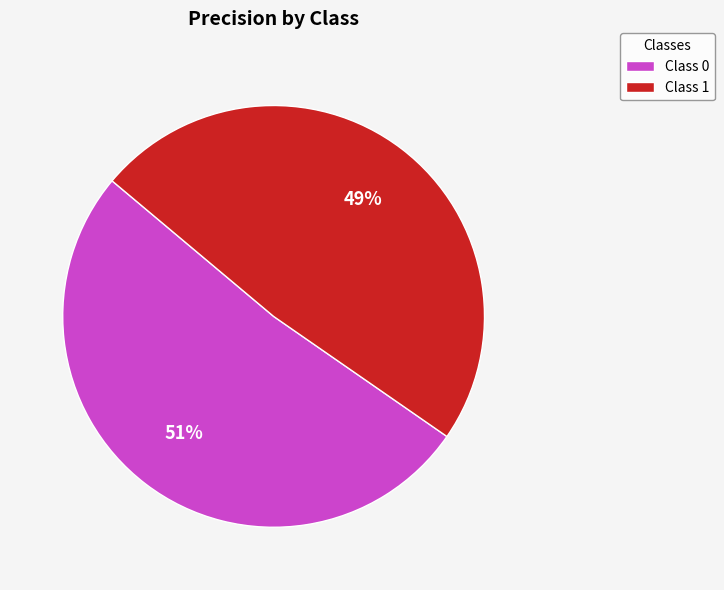

Does any single category account for the majority?

Yes